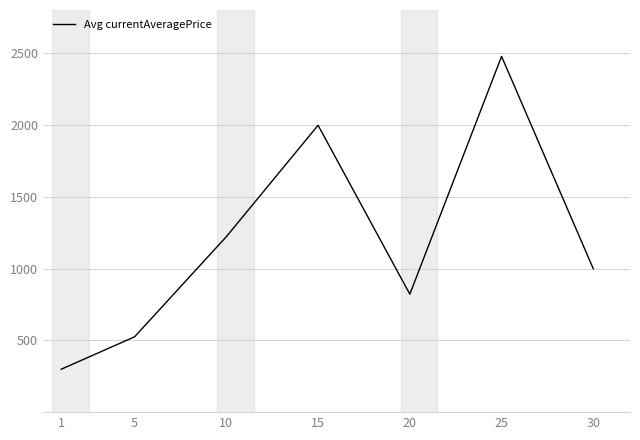

Rank the categories by value from highest to lowest.

25, 15, 10, 30, 20, 5, 1